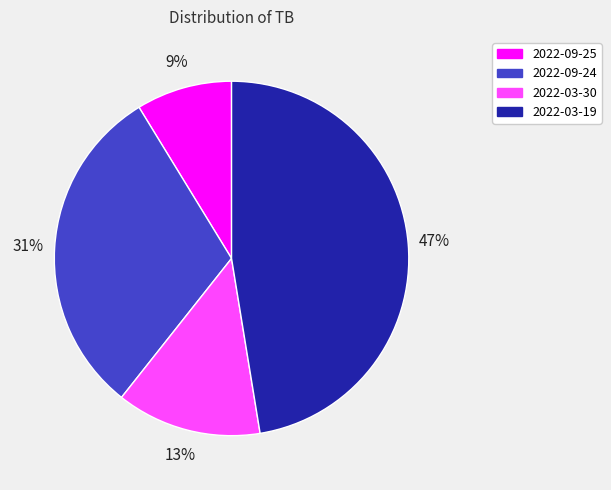

Which has a higher value, 2022-09-25 or 2022-03-19?

2022-03-19